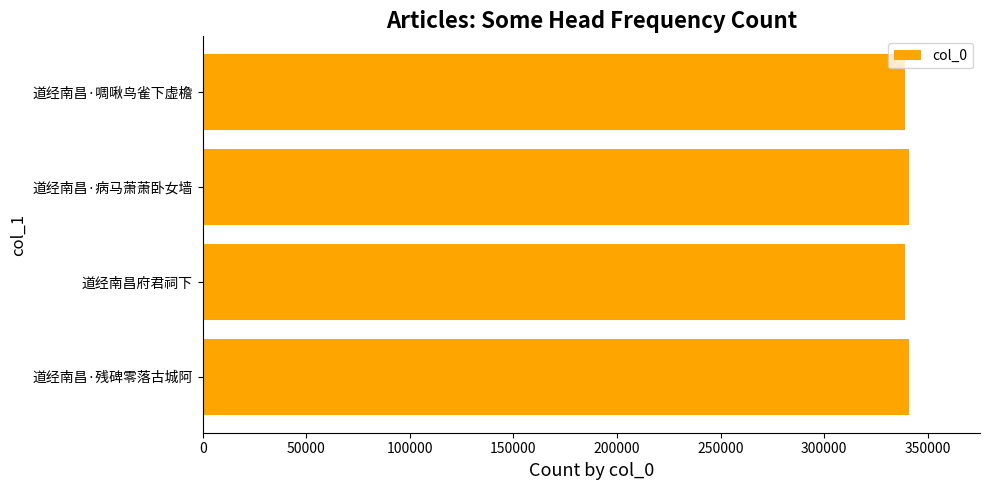

Read the value at 道经南昌·病马萧萧卧女墙.

341159